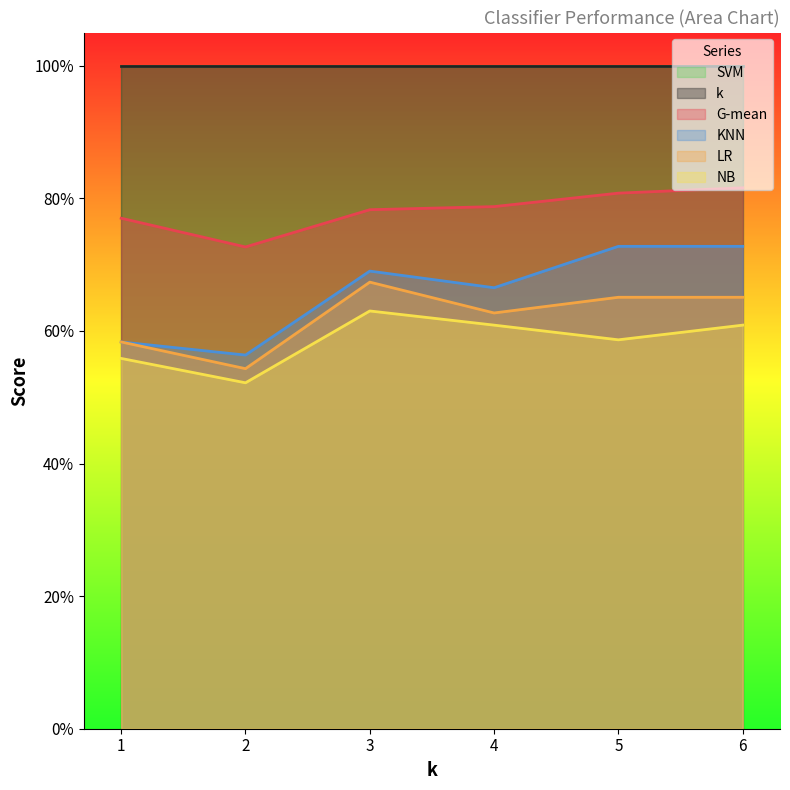

At which category does G-mean reach its first local valley?

2